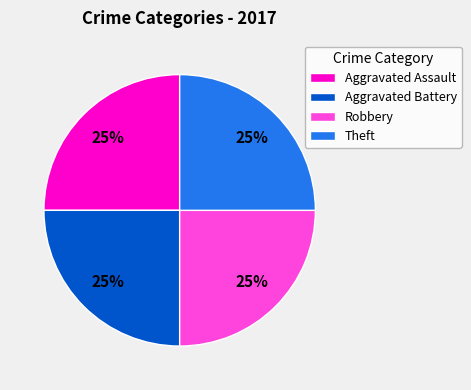

To the nearest percent, what portion does Aggravated Assault represent?

25%